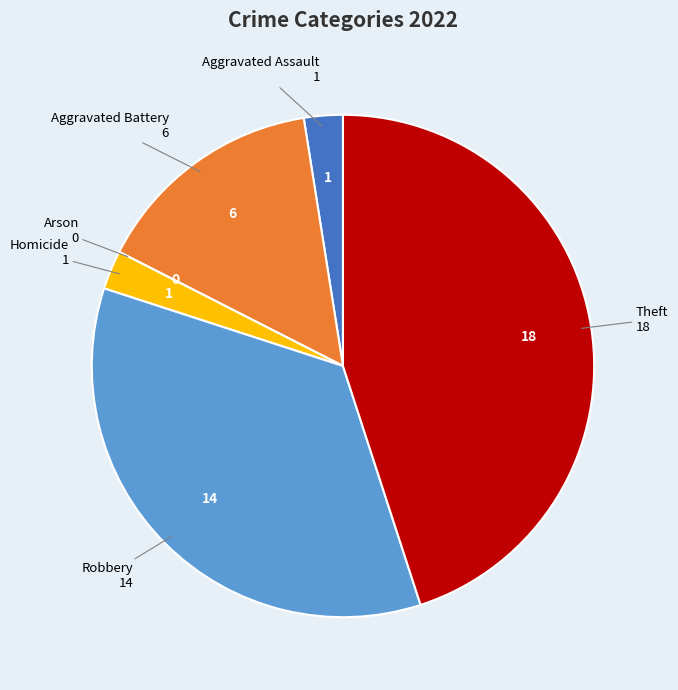

Is it true that Theft is 45% of the pie?

True